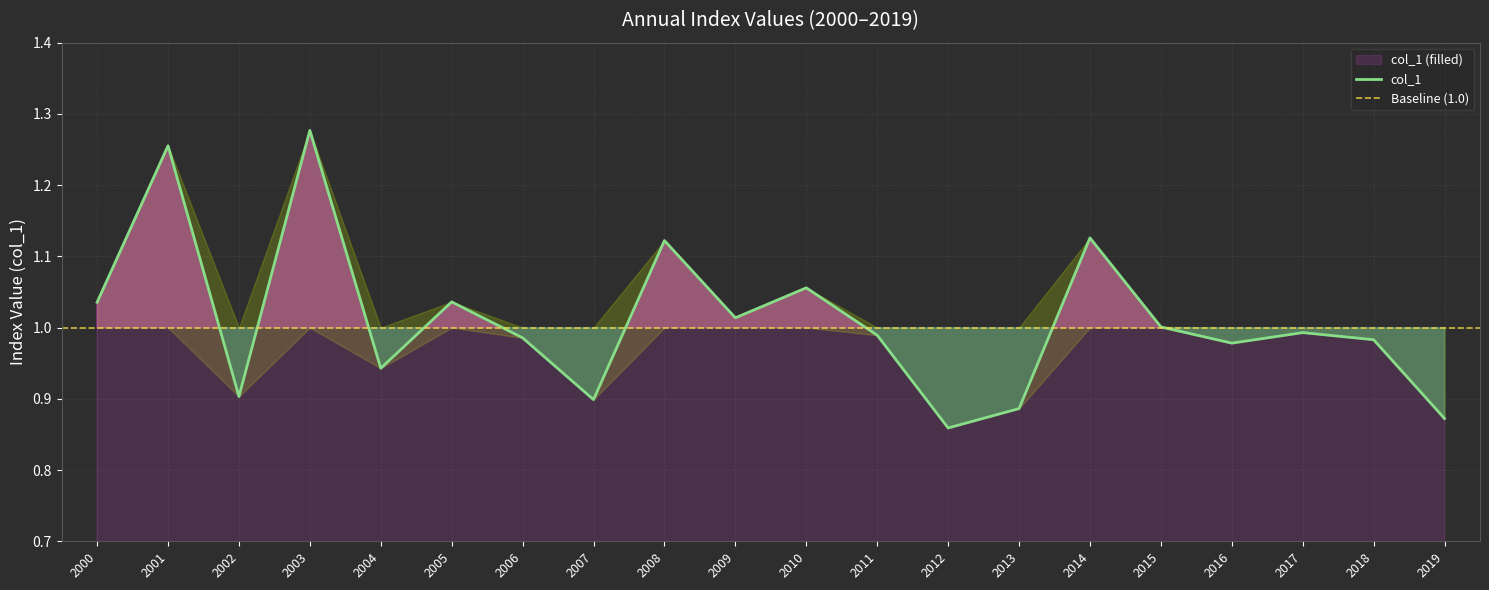

What is the sum of the values at 2016 and 2004?

1.9